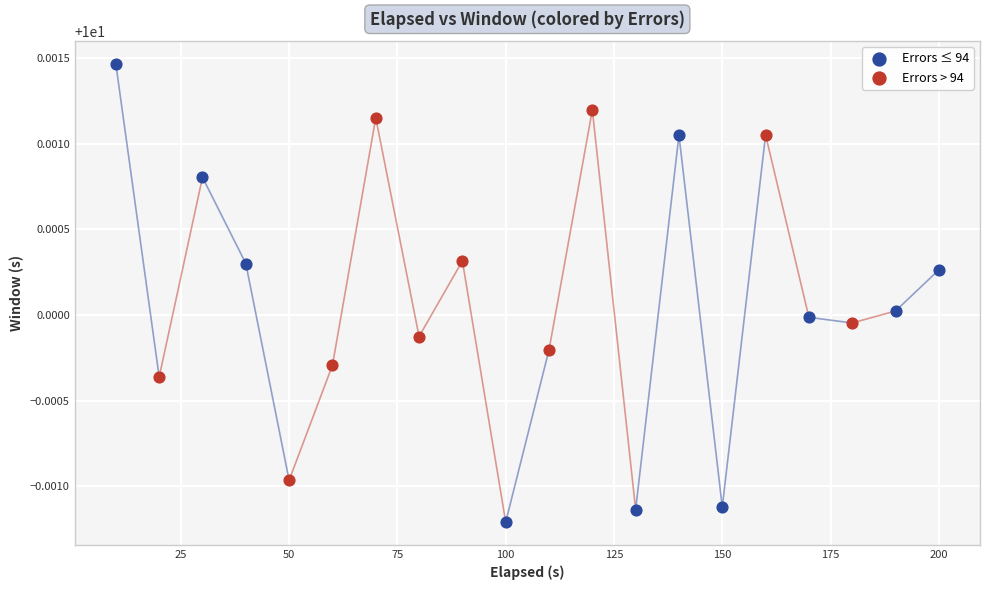

Which series reaches the minimum Y coordinate?

Errors ≤ 94